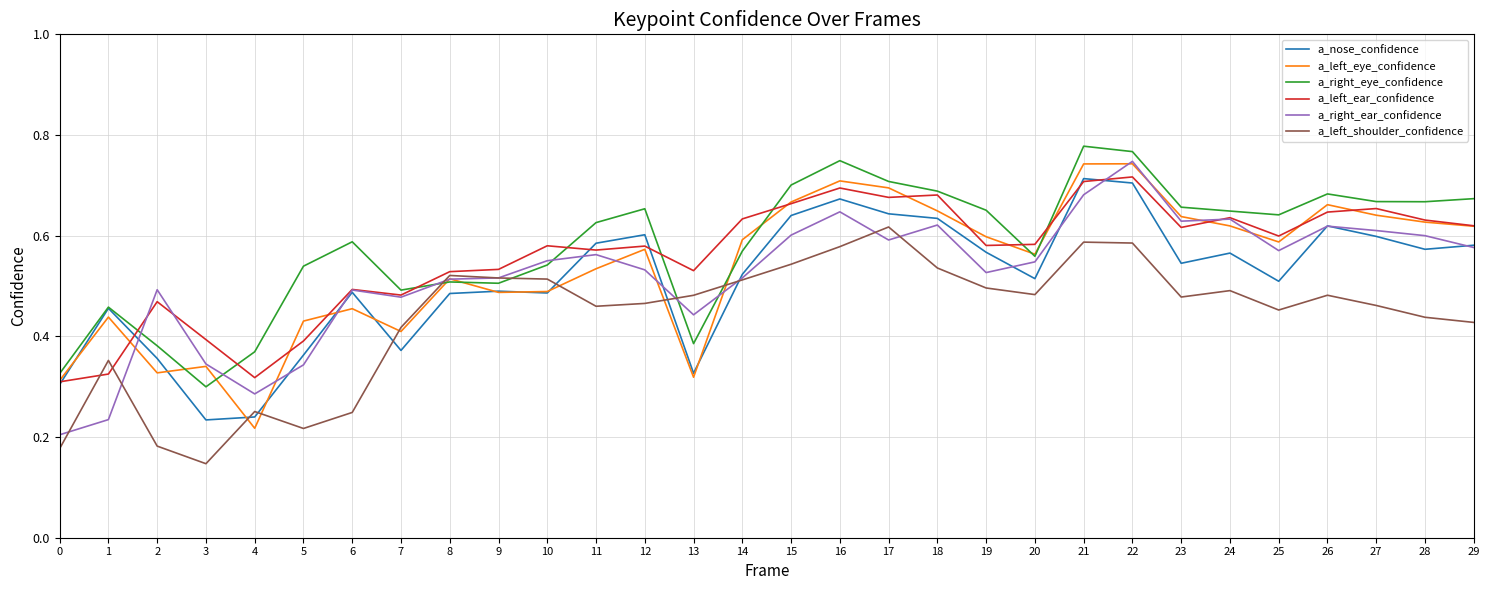

At which category does the chart reach its minimum across all series?

3